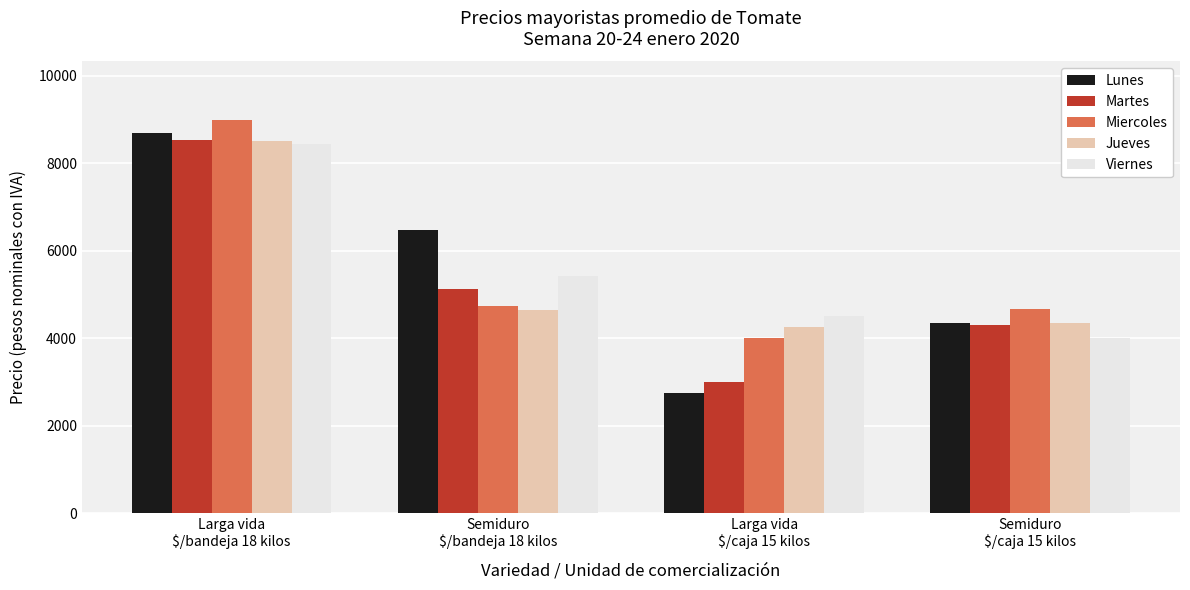

How many bars are there in each group?

5